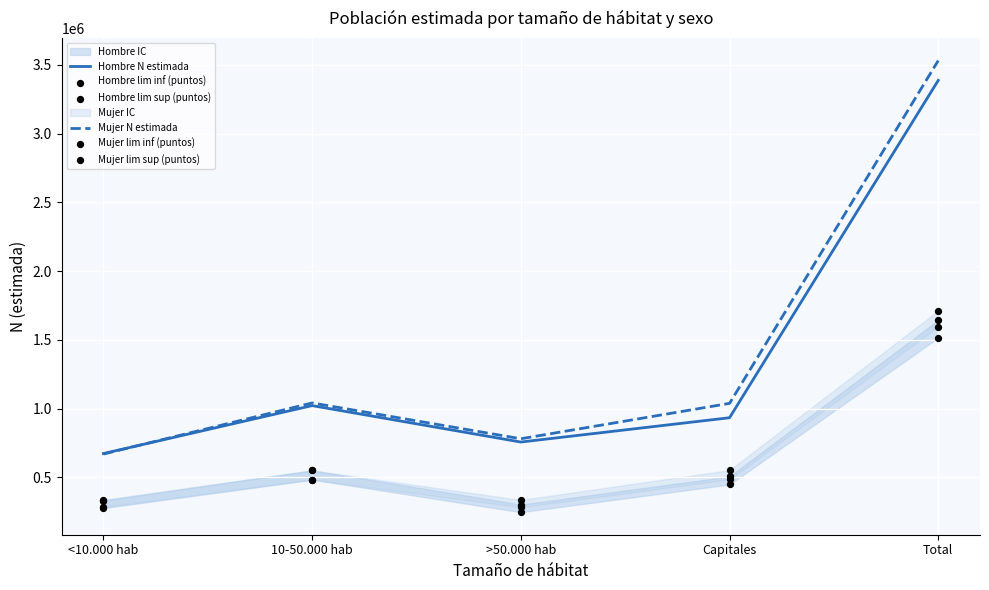

Which series has the widest spread of Y values?

Mujer N estimada